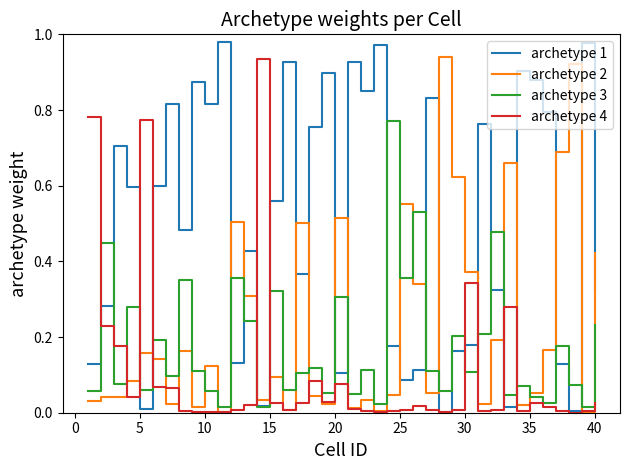

Which series has the largest total across all categories?

archetype 1